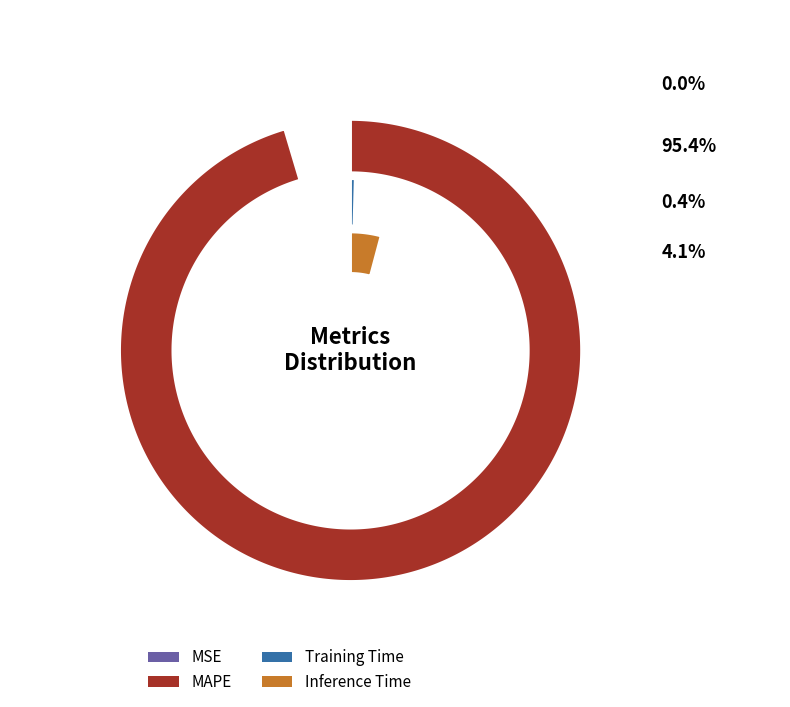

What percentage is NOT represented by MAPE?

4.6%